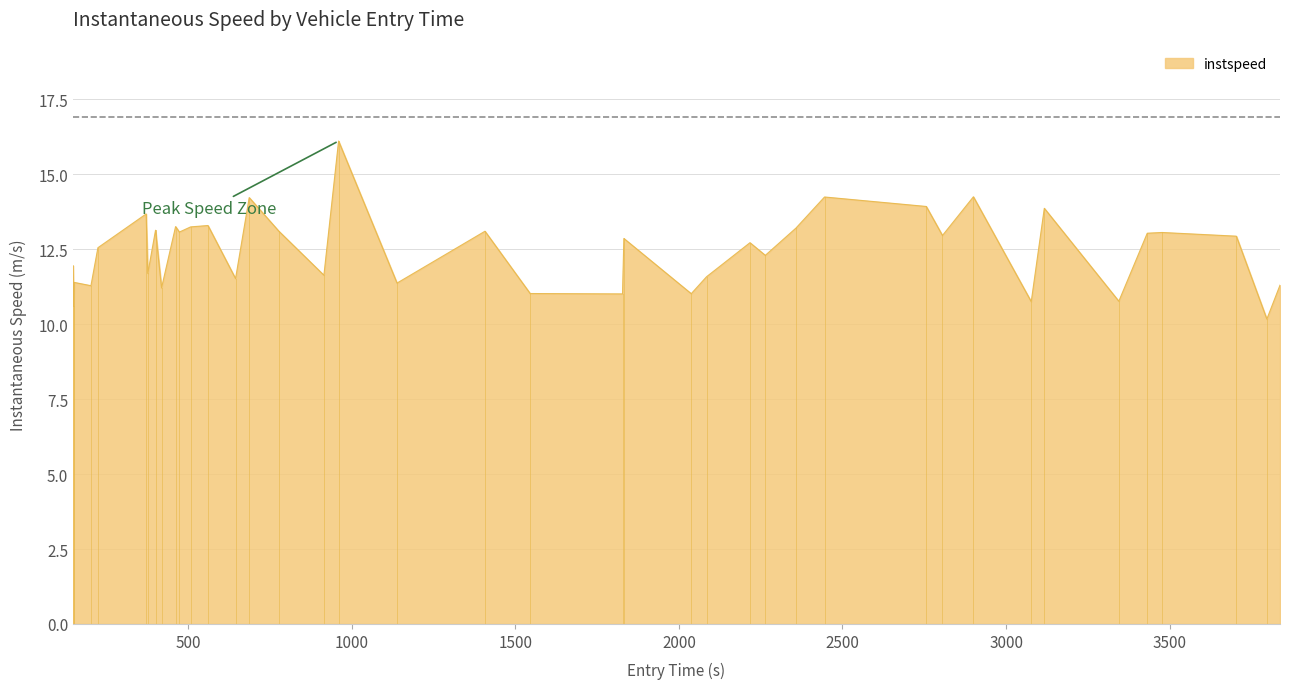

What is the maximum value shown in the chart?

16.1